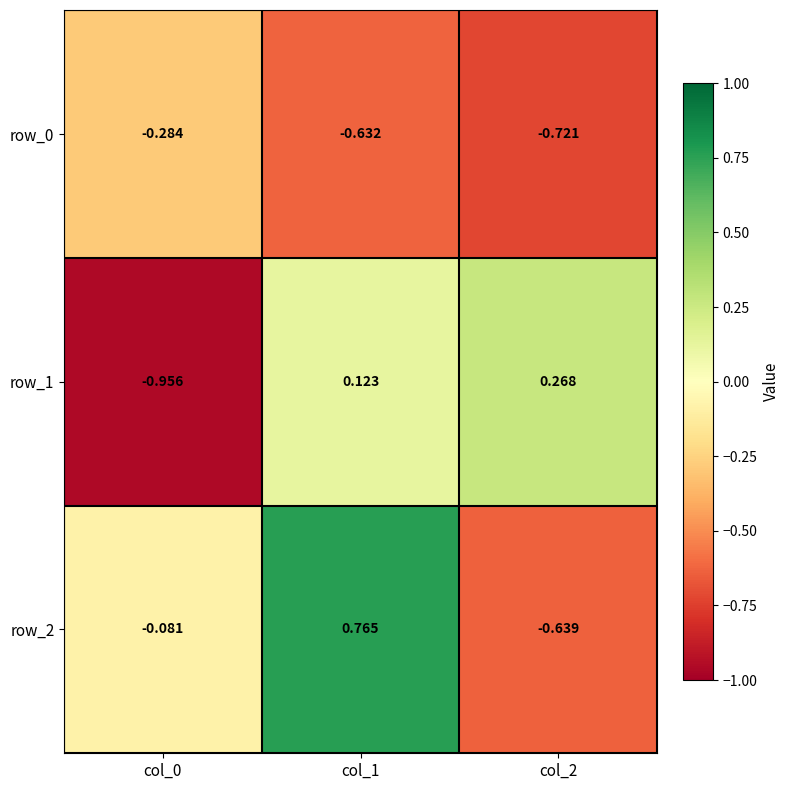

Is the value of row_2 at col_0 greater than the value of row_0 at col_2?

Yes